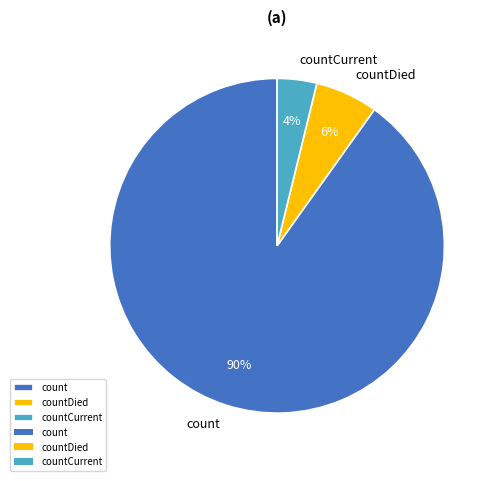

Rank the categories by value from lowest to highest.

countCurrent, countDied, count